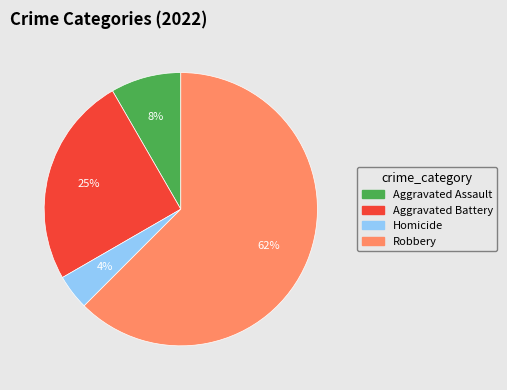

How many slices are in this pie chart?

4